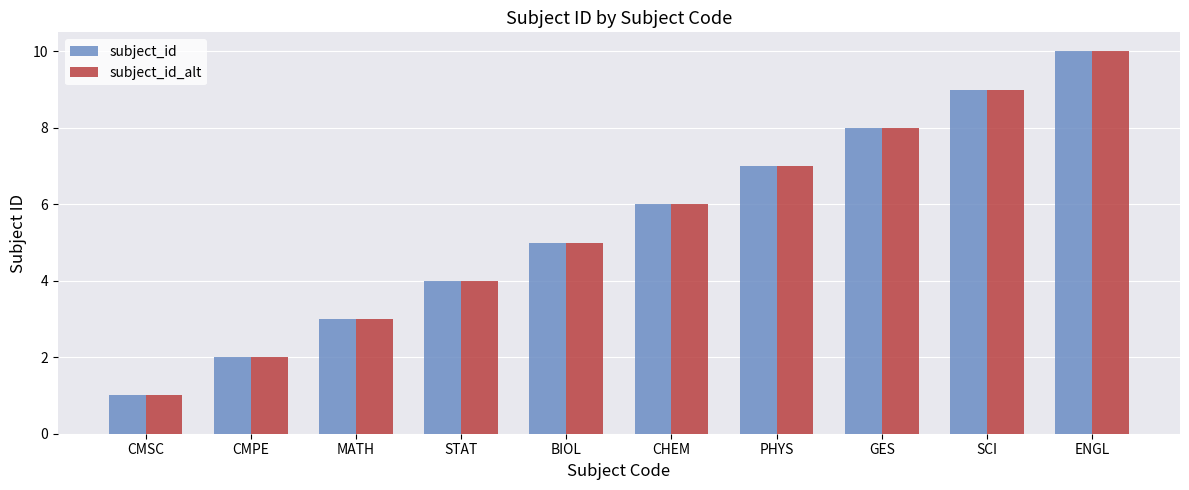

Which category has the lowest value in the subject_id series?

CMSC